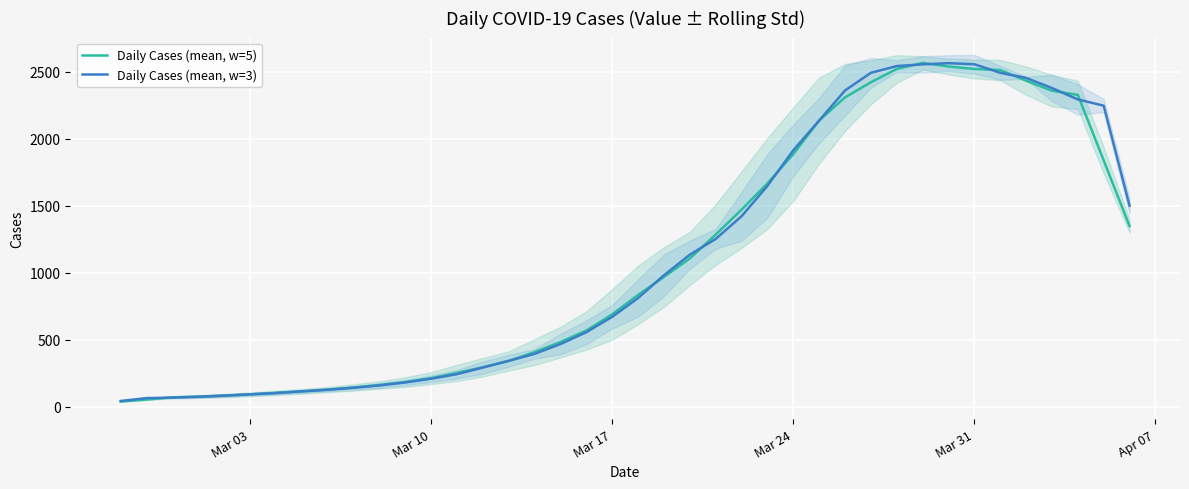

True or false: Daily Cases (mean, w=3) and Daily Cases (mean, w=5) intersect in this chart.

True